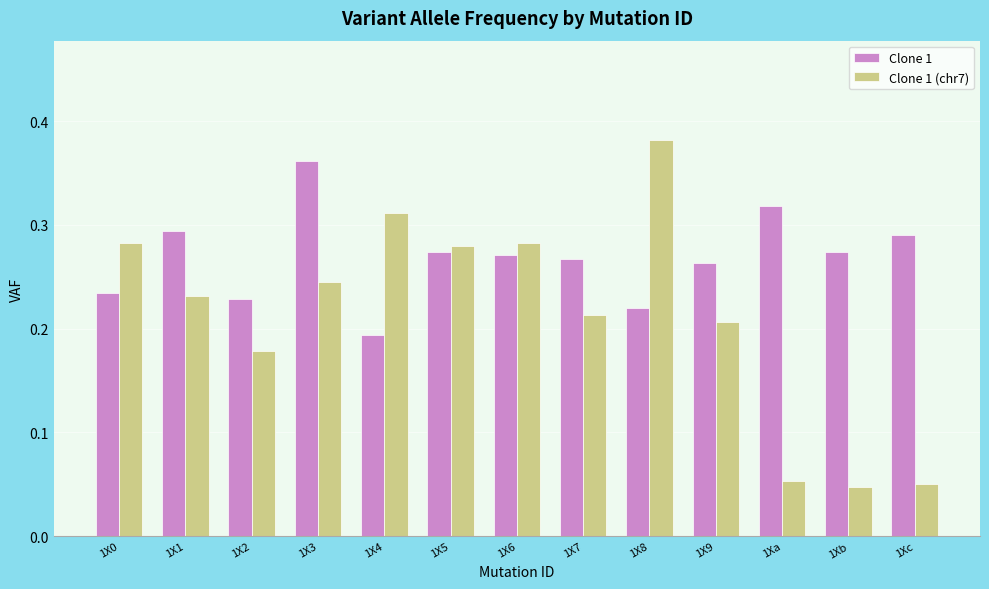

At how many categories does at least one series exceed 0?

13